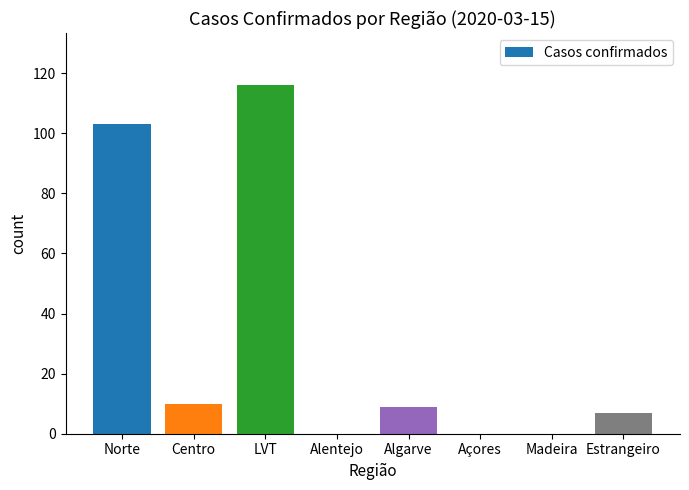

What is the sum of all values?

245